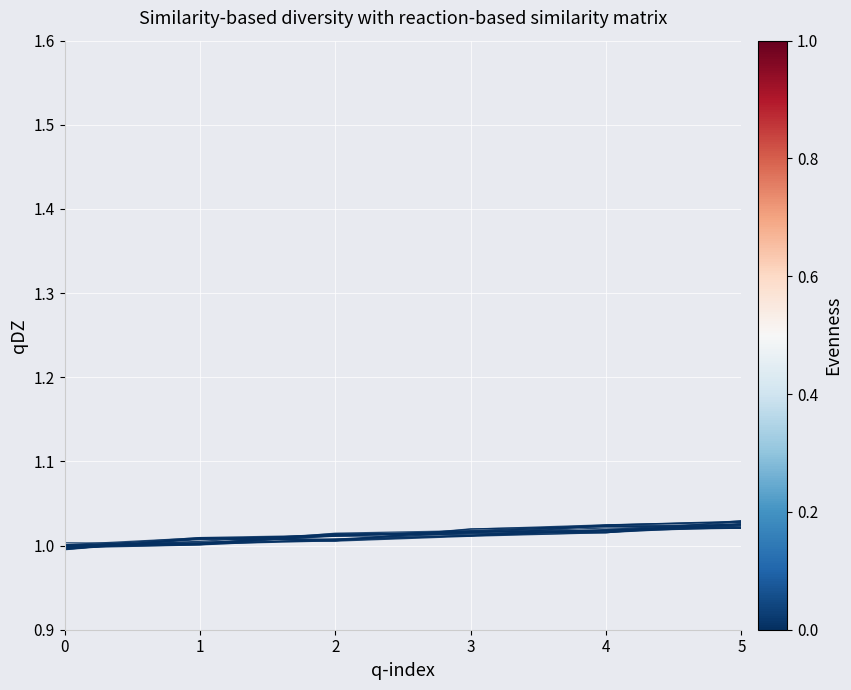

Reading right to left, transcribe all the data shown in this chart.

SH01: 5=1.0	4=1.0	3=1.0	2=1.0	1=1.0	0=1.0
SH02: 5=1.0	4=1.0	3=1.0	2=1.0	1=1.0	0=1.0
SH03: 5=1.0	4=1.0	3=1.0	2=1.0	1=1.0	0=1.0
SH04: 5=1.0	4=1.0	3=1.0	2=1.0	1=1.0	0=1.0
SH05: 5=1.0	4=1.0	3=1.0	2=1.0	1=1.0	0=1.0
SH06: 5=1.0	4=1.0	3=1.0	2=1.0	1=1.0	0=1.0
SH07: 5=1.0	4=1.0	3=1.0	2=1.0	1=1.0	0=1.0
SH08: 5=1.0	4=1.0	3=1.0	2=1.0	1=1.0	0=1.0
SH09: 5=1.0	4=1.0	3=1.0	2=1.0	1=1.0	0=1.0
SH10: 5=1.0	4=1.0	3=1.0	2=1.0	1=1.0	0=1.0
SH11: 5=1.0	4=1.0	3=1.0	2=1.0	1=1.0	0=1.0
SH12: 5=1.0	4=1.0	3=1.0	2=1.0	1=1.0	0=1.0
SH13: 5=1.0	4=1.0	3=1.0	2=1.0	1=1.0	0=1.0
SH14: 5=1.0	4=1.0	3=1.0	2=1.0	1=1.0	0=1.0
SH15: 5=1.0	4=1.0	3=1.0	2=1.0	1=1.0	0=1.0
SH16: 5=1.0	4=1.0	3=1.0	2=1.0	1=1.0	0=1.0
SH17: 5=1.0	4=1.0	3=1.0	2=1.0	1=1.0	0=1.0
SH18: 5=1.0	4=1.0	3=1.0	2=1.0	1=1.0	0=1.0
SH99: 5=1.0	4=1.0	3=1.0	2=1.0	1=1.0	0=1.0